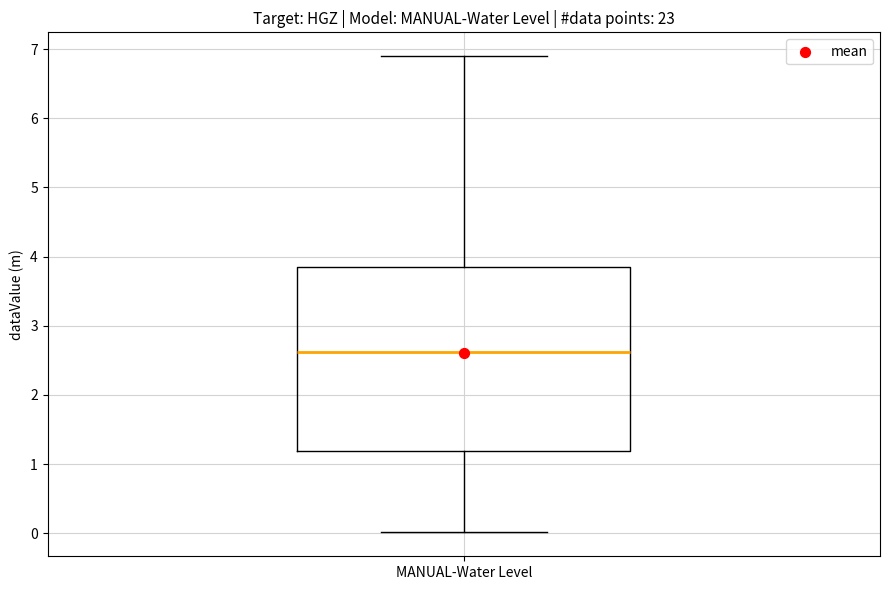

Transcribe this box plot: give where the median line is, the range the box spans, and where the two whiskers end, as read against the y-axis. The values are not printed on the chart, so give them approximately, as read against the axis.

median 2.6, box 1.2 to 3.9, whiskers 0.0 to 6.9